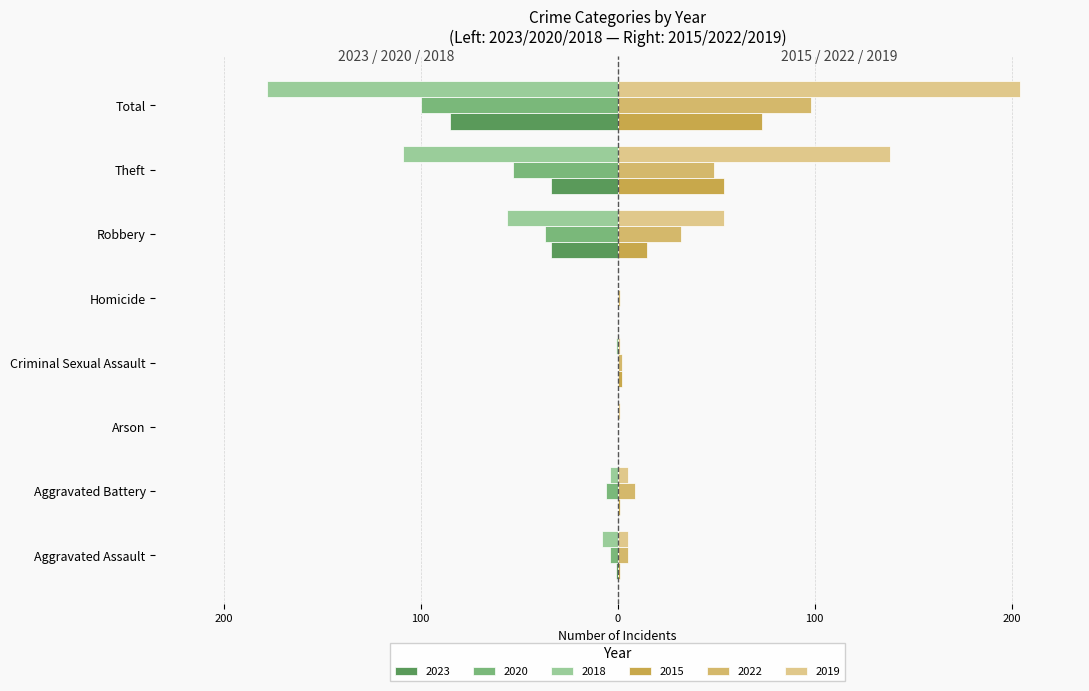

At which label does 2019 reach its minimum?

Homicide